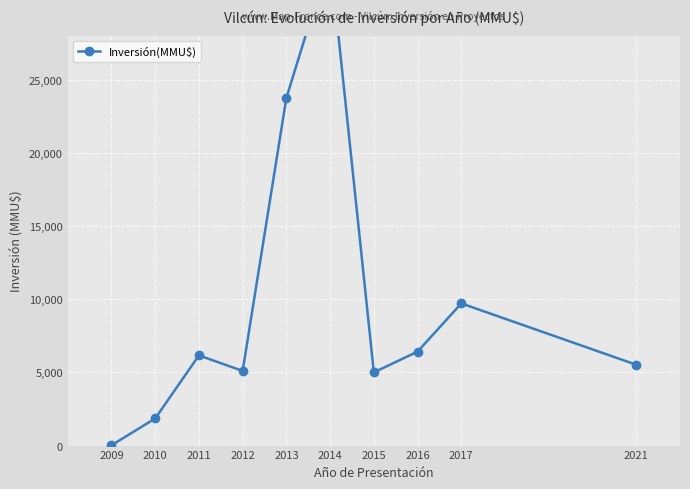

Reading left to right, extract all data points from this chart.

22	1850	6159	5100	23750	33414	5000	6420	9710	5522